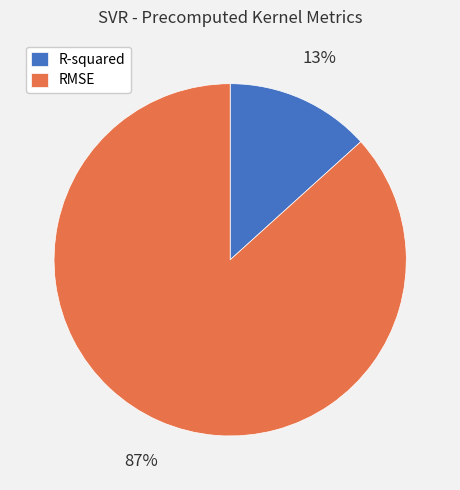

To the nearest percent, what is the combined percentage of RMSE and R-squared?

100%